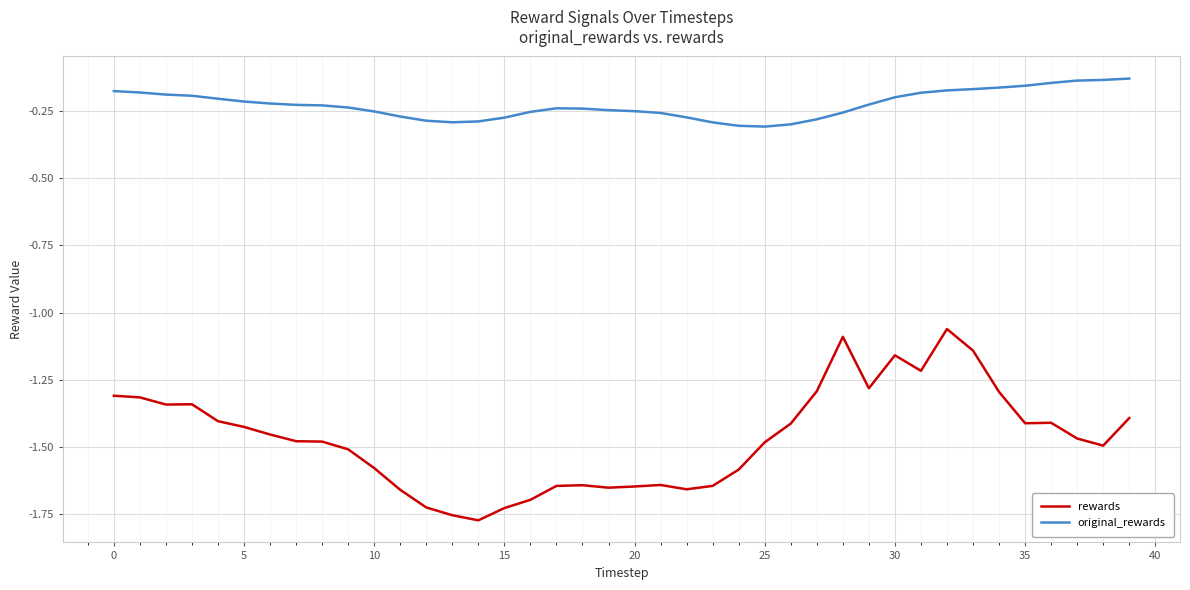

In rewards, how many points are lower than both neighbors (excluding endpoints)?

8